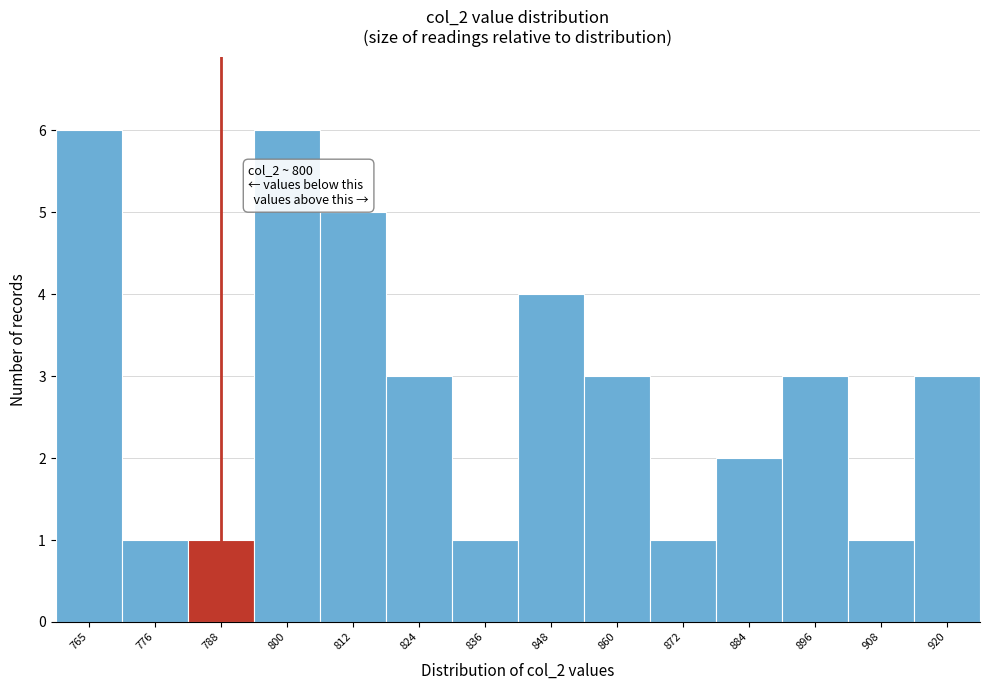

Reading right to left, extract all data points from this chart.

920=3	908=1	896=3	884=2	872=1	860=3	848=4	836=1	824=3	812=5	800=6	788=1	776=1	765=6